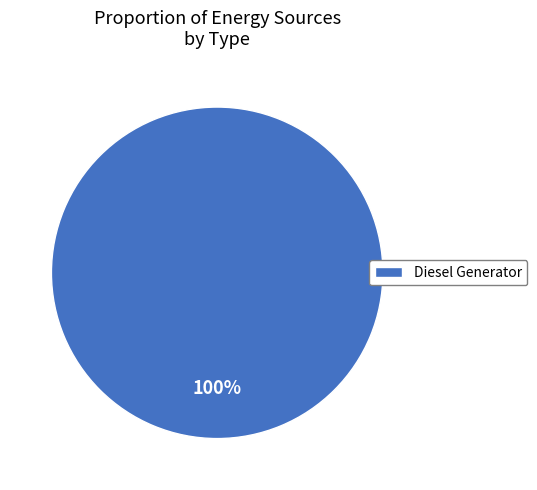

Count the number of slices in the pie.

1